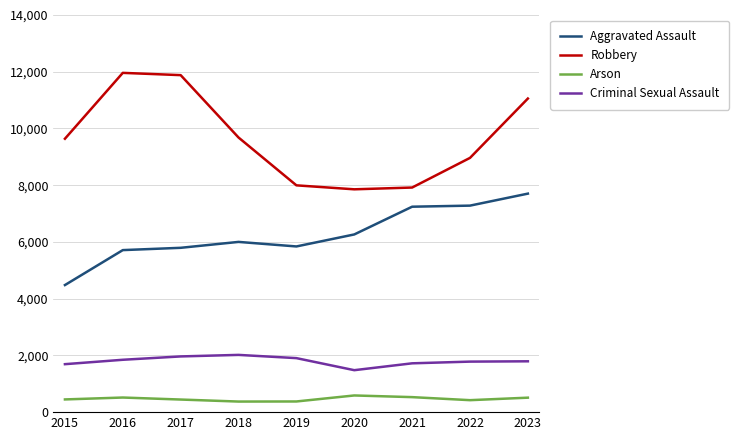

Which series has the largest total across all categories?

Robbery